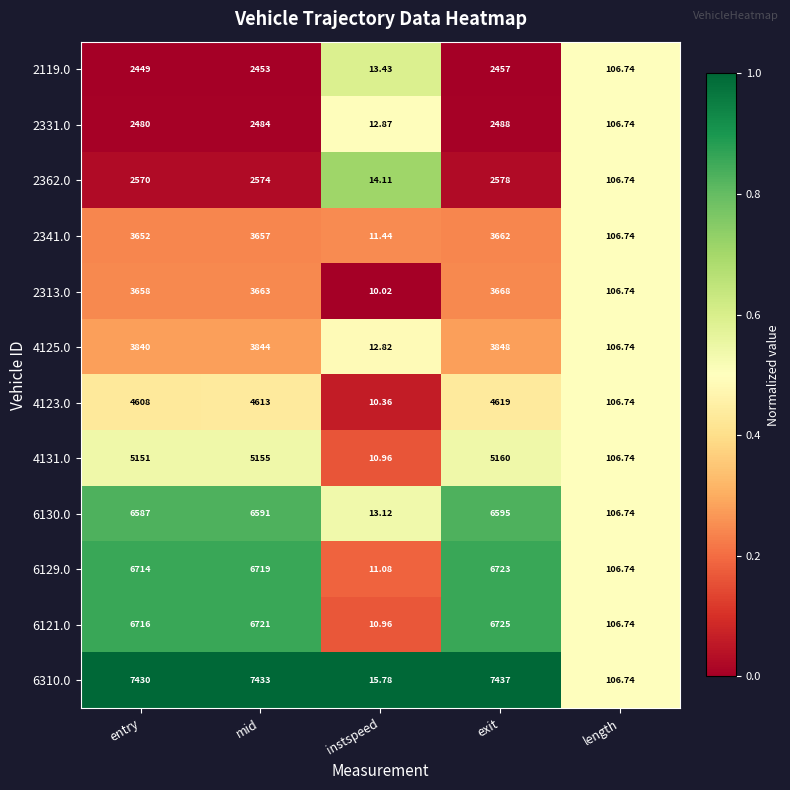

Which category has the lowest value in the 4125.0 series?

instspeed